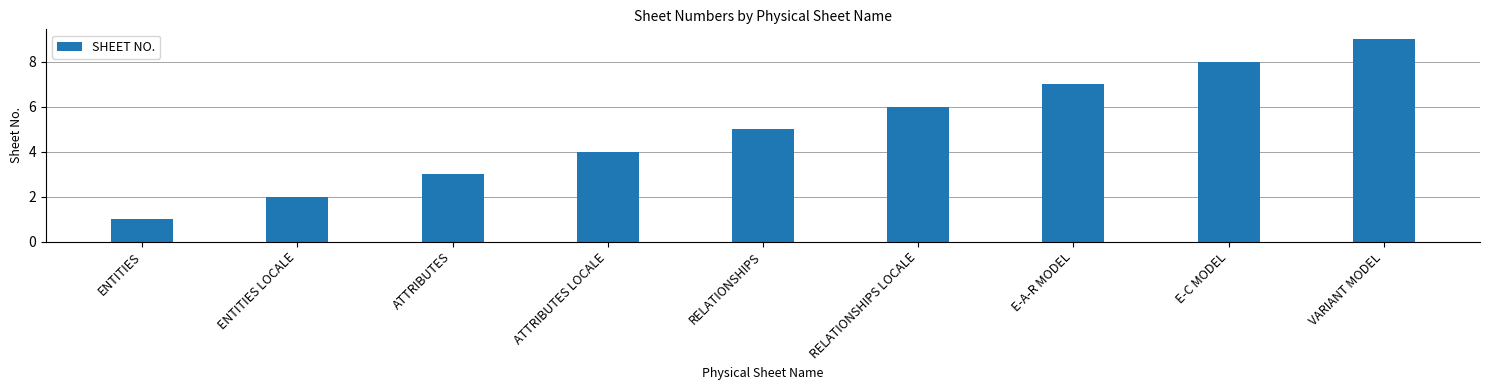

Rank the categories by value from highest to lowest.

VARIANT MODEL, E-C MODEL, E-A-R MODEL, RELATIONSHIPS LOCALE, RELATIONSHIPS, ATTRIBUTES LOCALE, ATTRIBUTES, ENTITIES LOCALE, ENTITIES